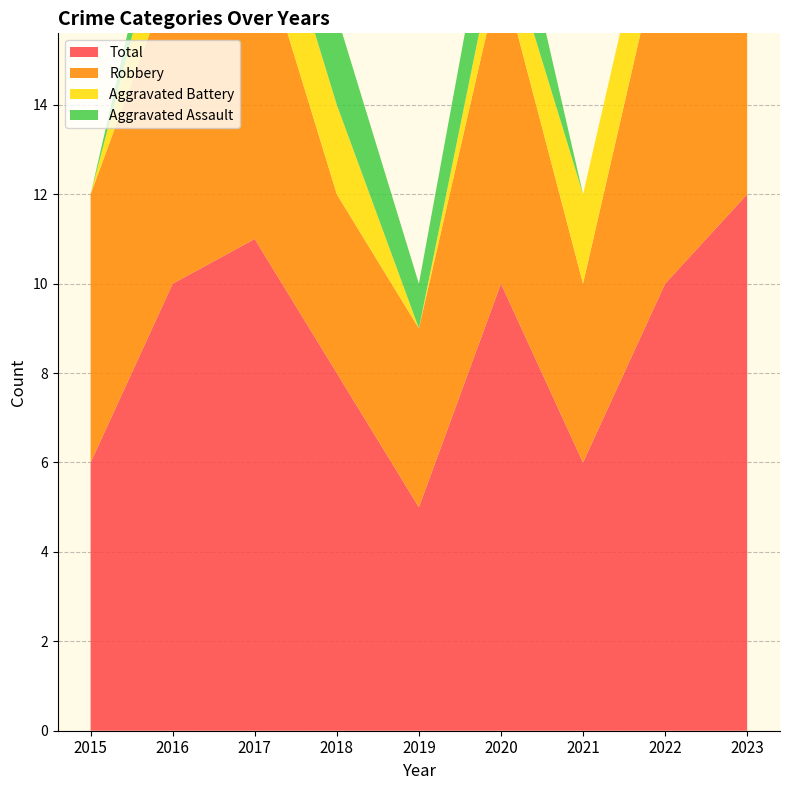

Reading left to right, transcribe all the data shown in this chart.

Aggravated Assault: 0	1	2	2	1	2	0	0	3
Aggravated Battery: 0	2	2	2	0	1	2	2	4
Robbery: 6	7	7	4	4	7	4	8	5
Total: 6	10	11	8	5	10	6	10	12